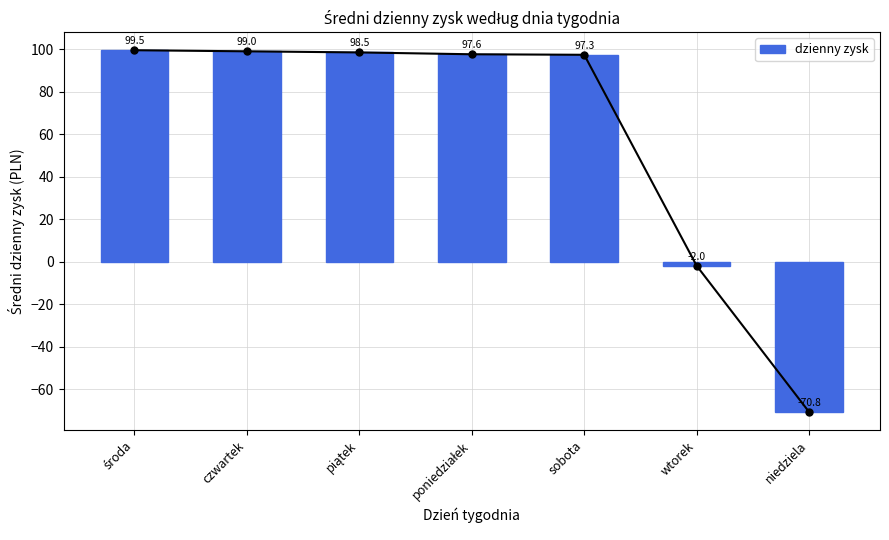

What is the difference between the maximum and minimum values?

170.3